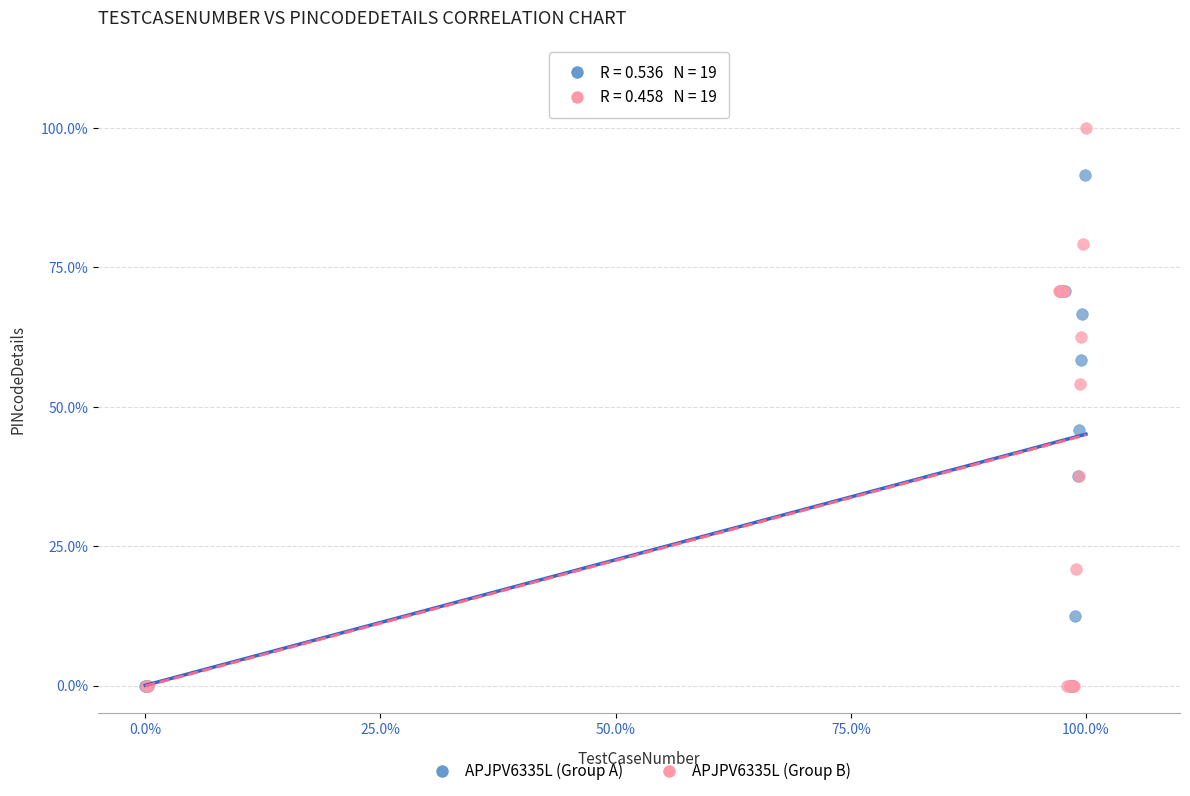

What are all the series names shown in the legend?

APJPV6335L (Group A), APJPV6335L (Group B)